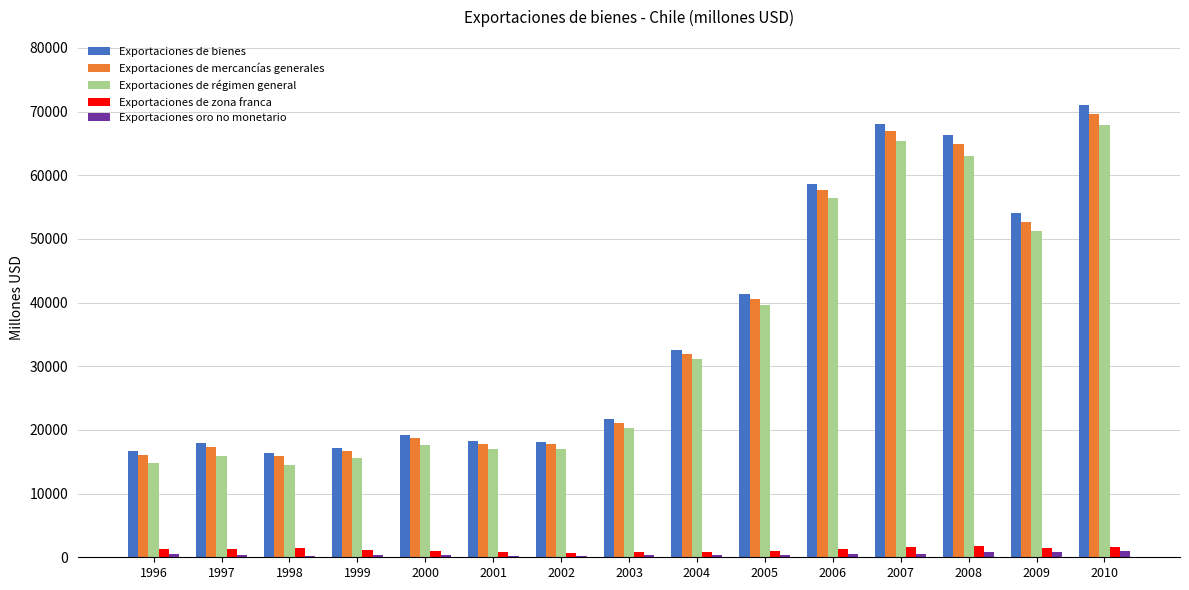

What is the sum of all Exportaciones oro no monetario values?

7185